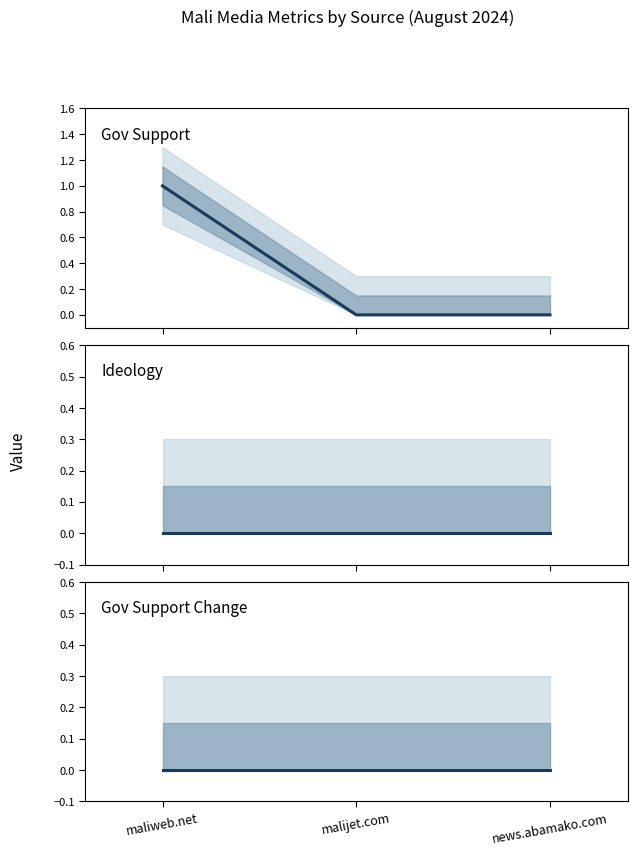

Which has a higher value, news.abamako.com or maliweb.net?

maliweb.net